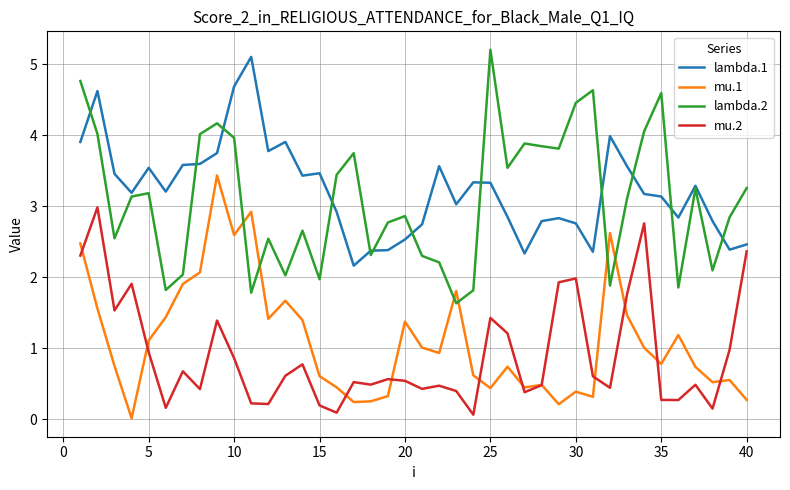

What is the highest value of the mu.2 series?

3.0